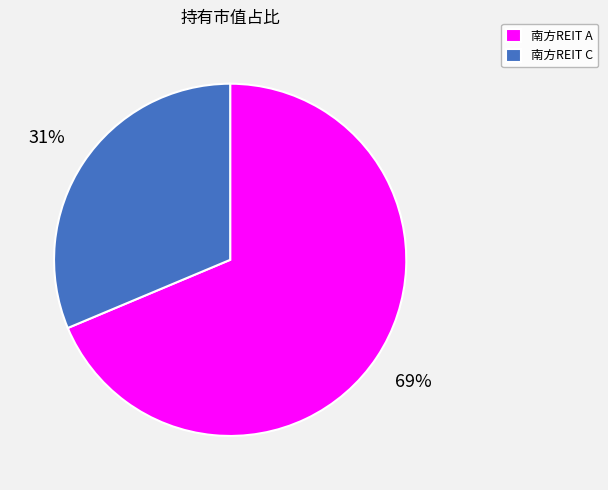

To the nearest percent, what is the average slice percentage?

50%